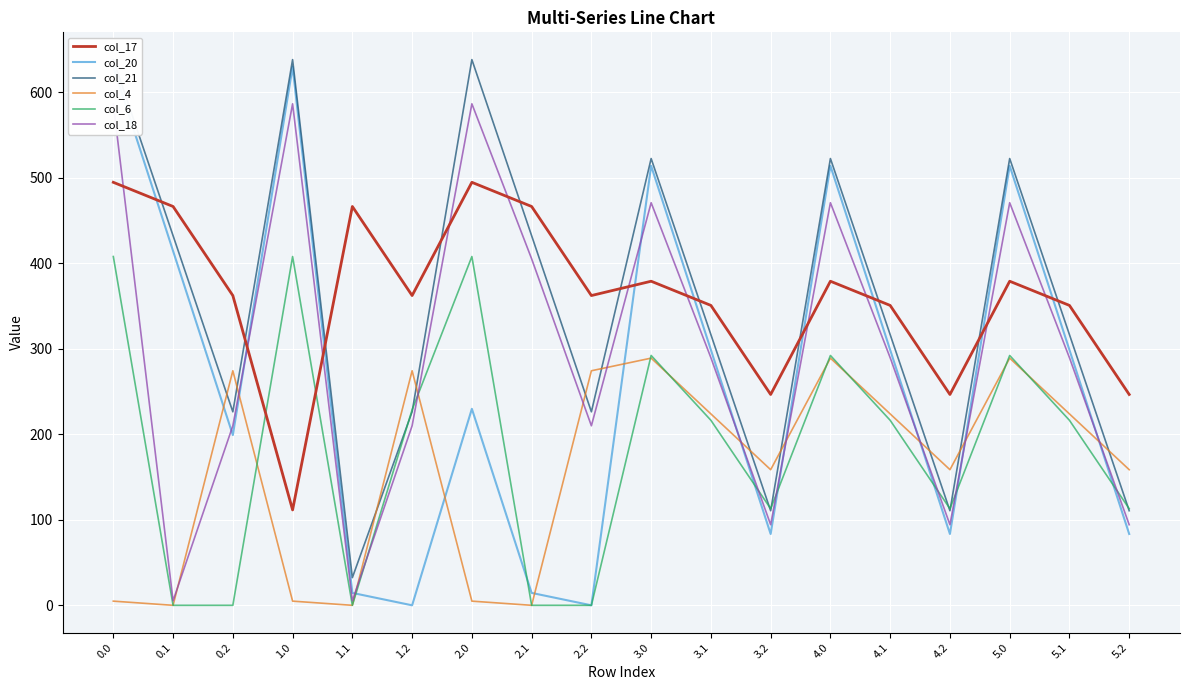

How many values in col_6 are above zero?

13